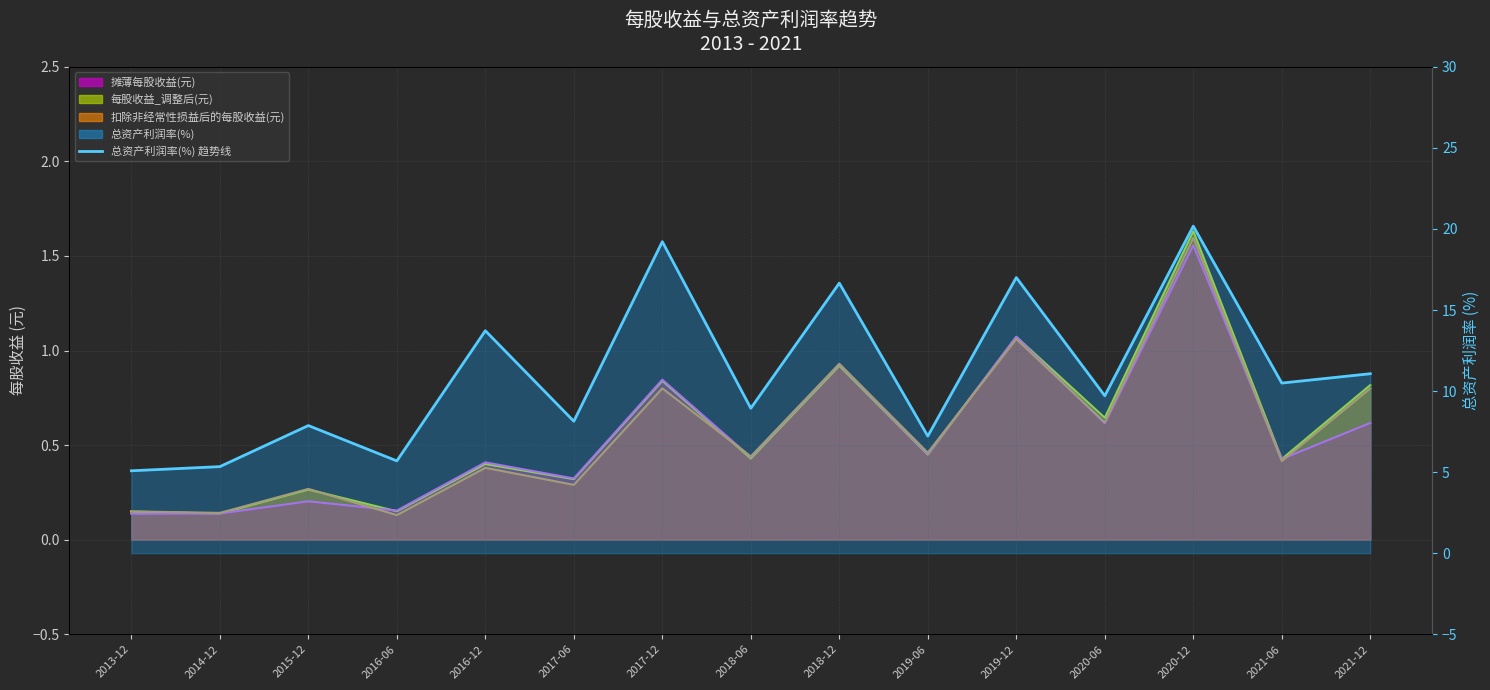

Is it true that the value at 2021-12 is 3.5?

False